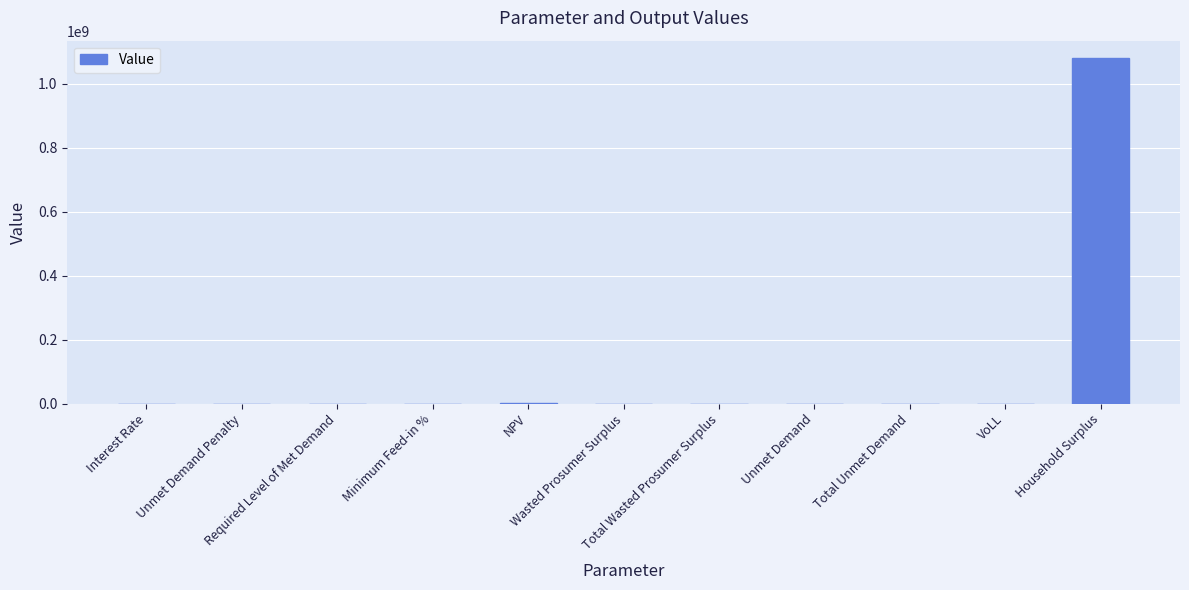

What is the greatest value displayed?

1080971235.0